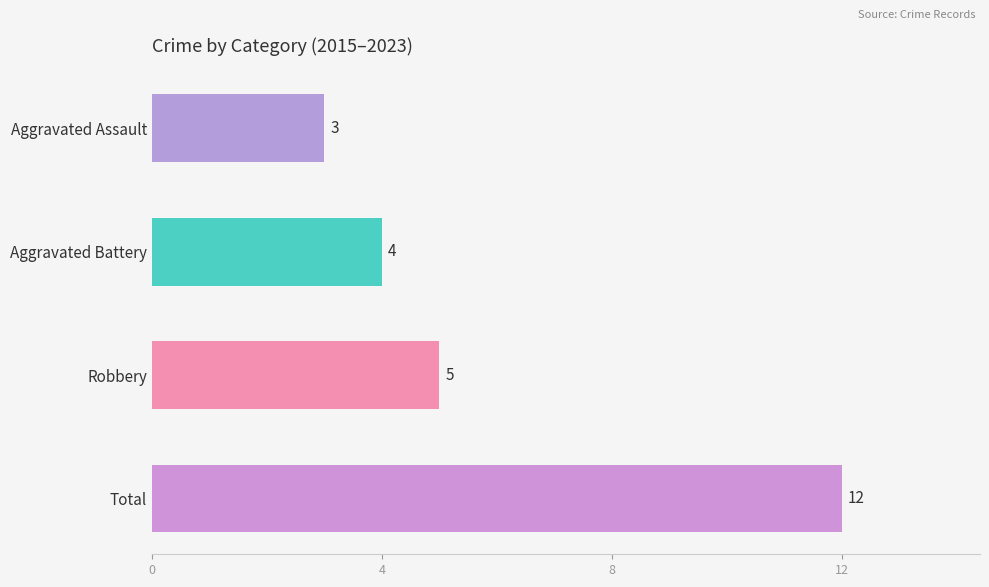

What are all the series names shown in the legend?

Aggravated Assault, Aggravated Battery, Robbery, Total